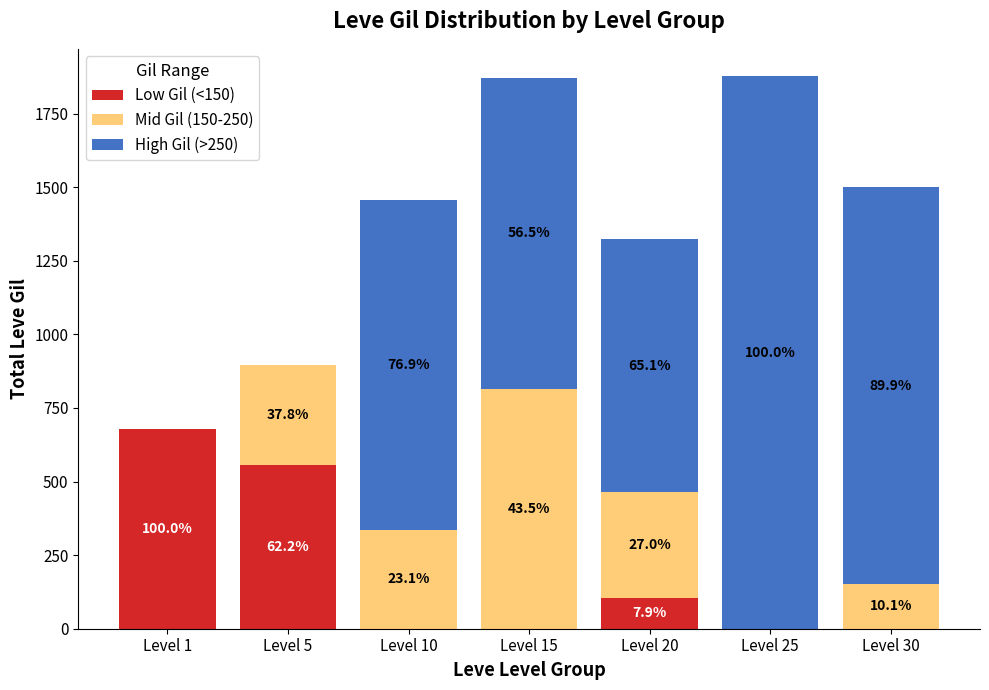

Where is Low Gil (<150) nearest to the value 339?

Level 5